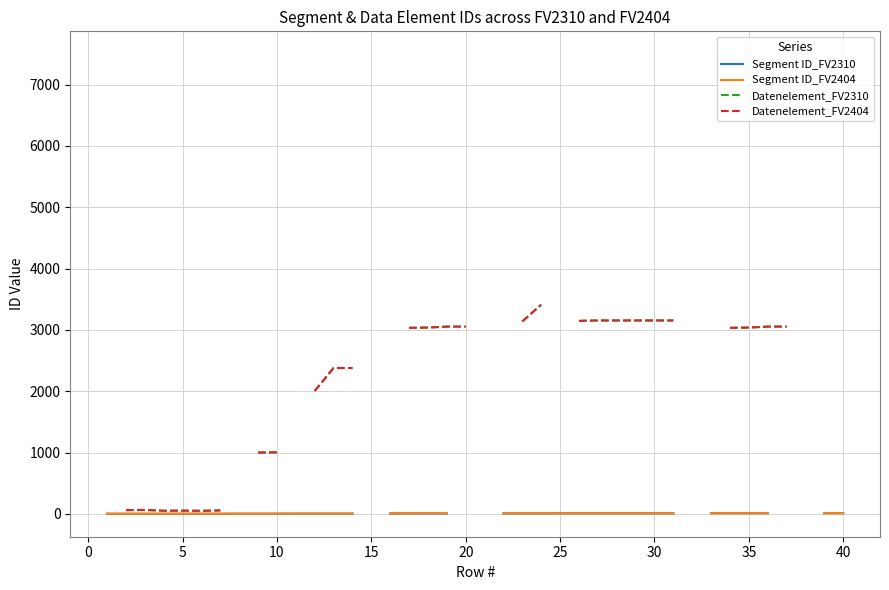

Does the chart have visible grid lines?

Yes